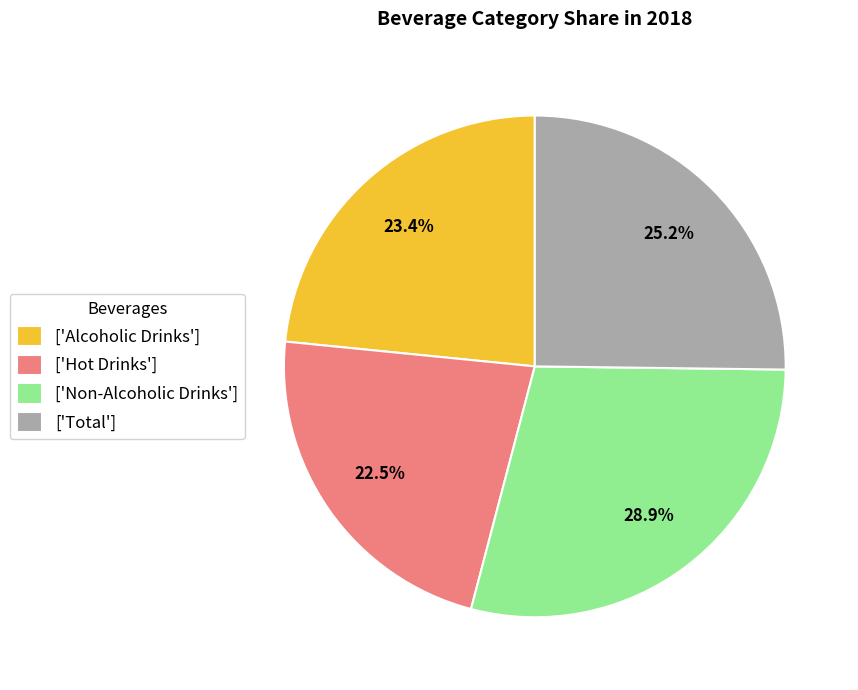

Is the sum of ['Total'] and ['Alcoholic Drinks'] greater than half?

No